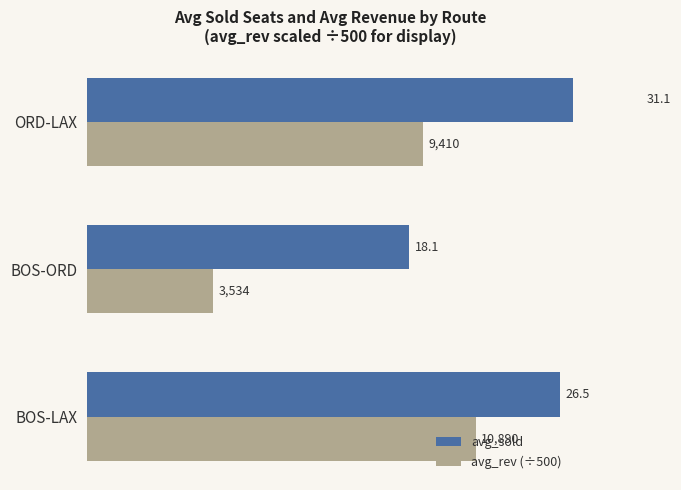

How many groups of bars are there?

3